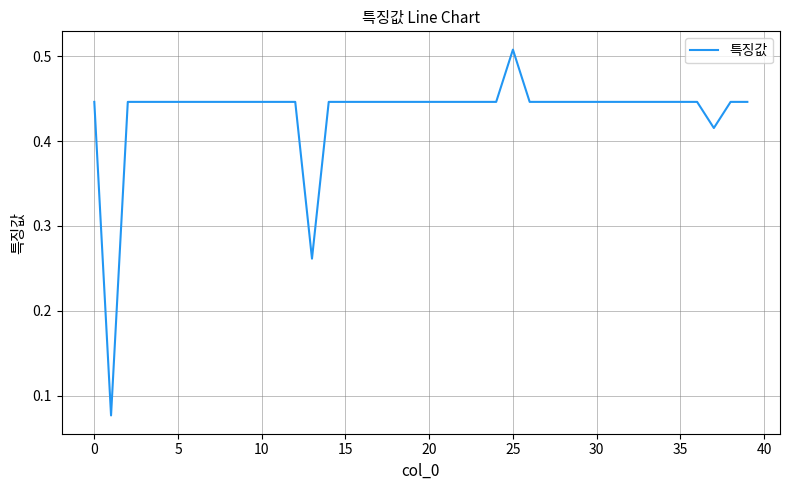

How many lines are shown in the chart?

1